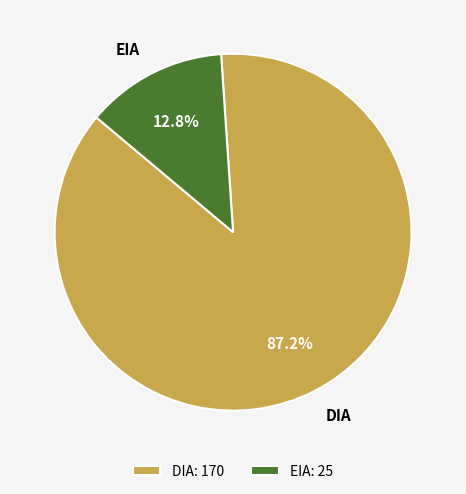

To the nearest percent, what is the combined percentage of DIA and EIA?

100%